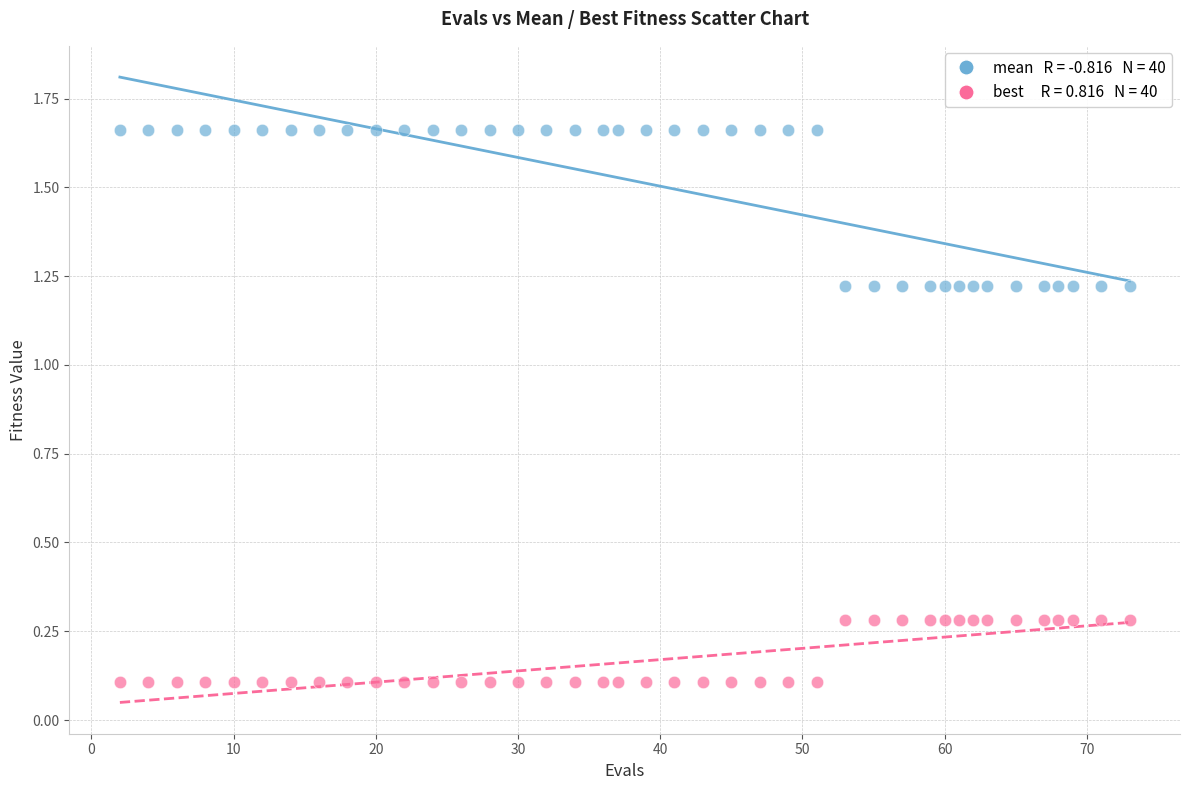

Across all data points, what is the range of Y values (max minus min)?

1.6